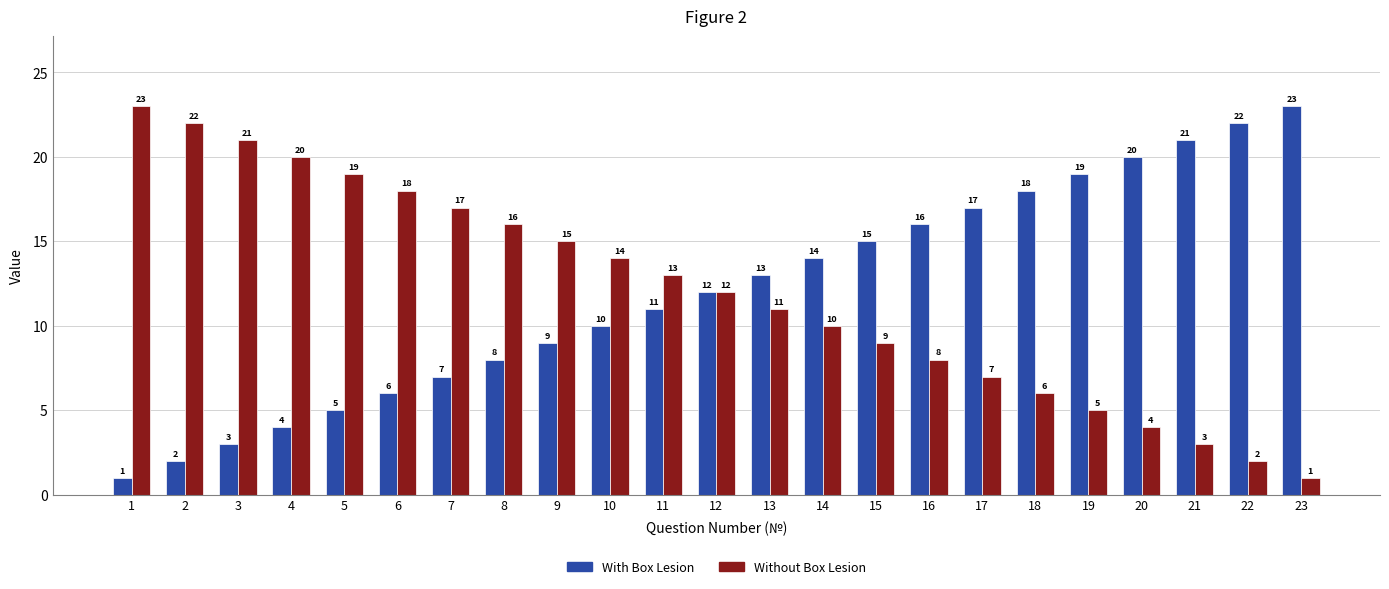

How many bars are there in total?

46